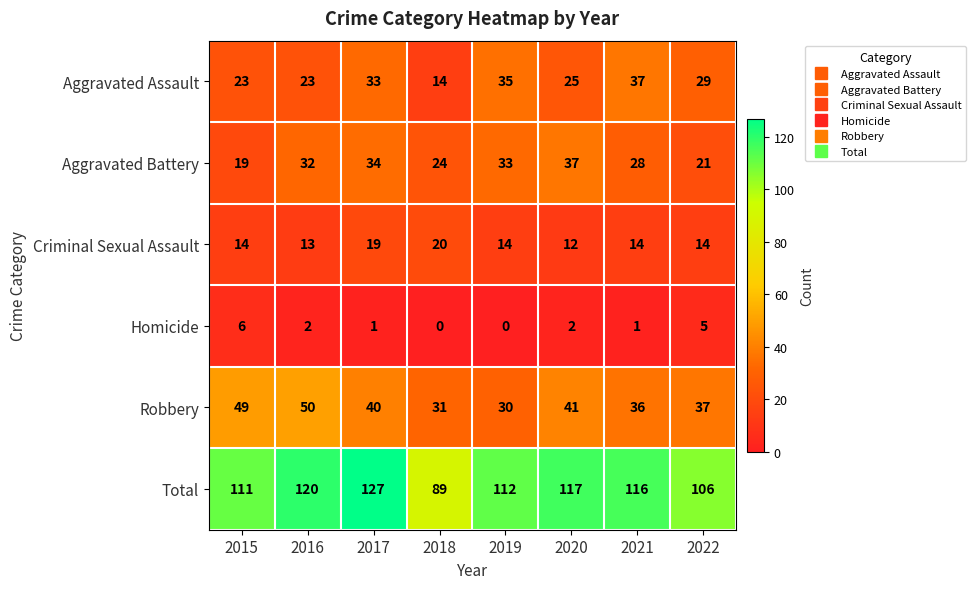

Where does the Total series first go above 116?

2016